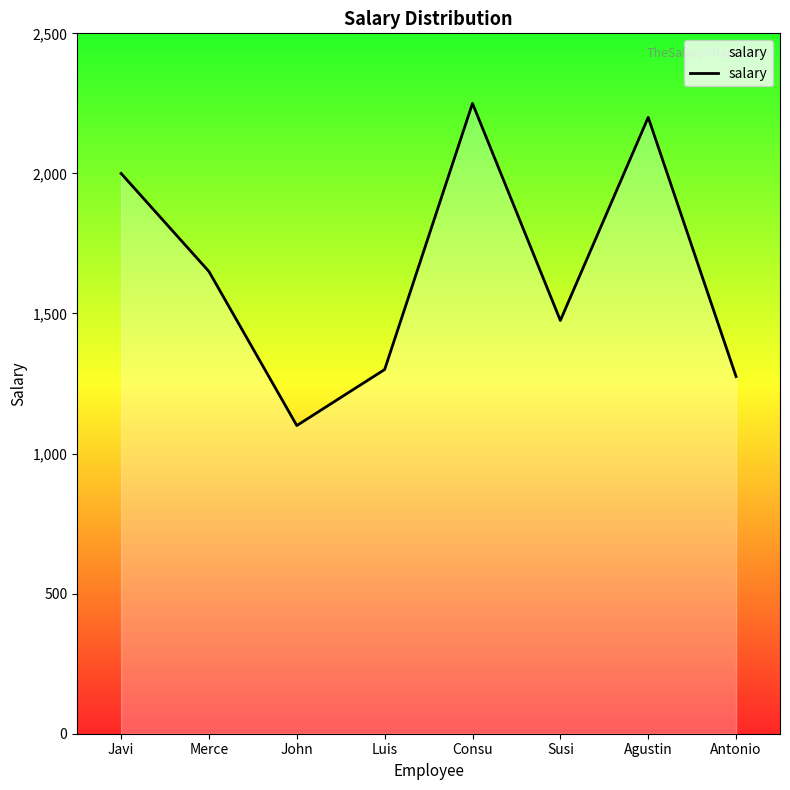

List the labels in order of value, largest first.

Consu, Agustin, Javi, Merce, Susi, Luis, Antonio, John